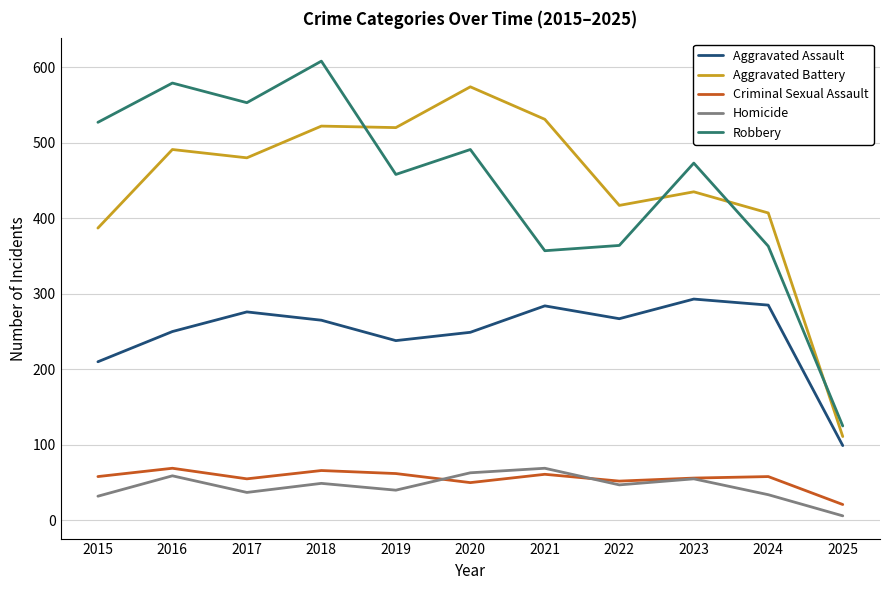

What is the difference between the maximum and minimum values in the Aggravated Battery series?

463